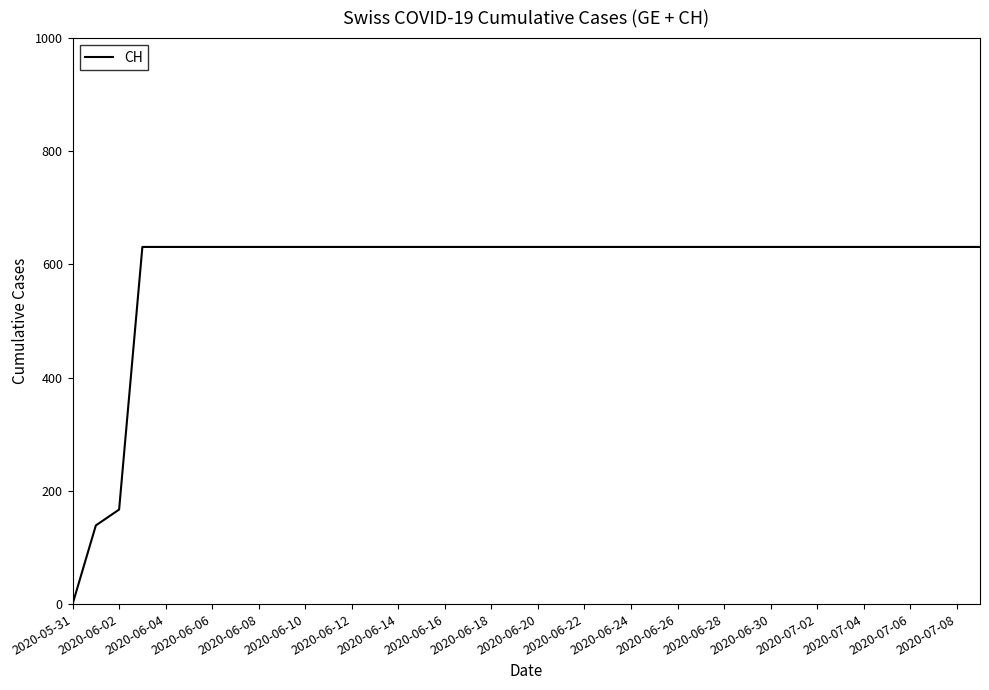

How many lines are shown in the chart?

1